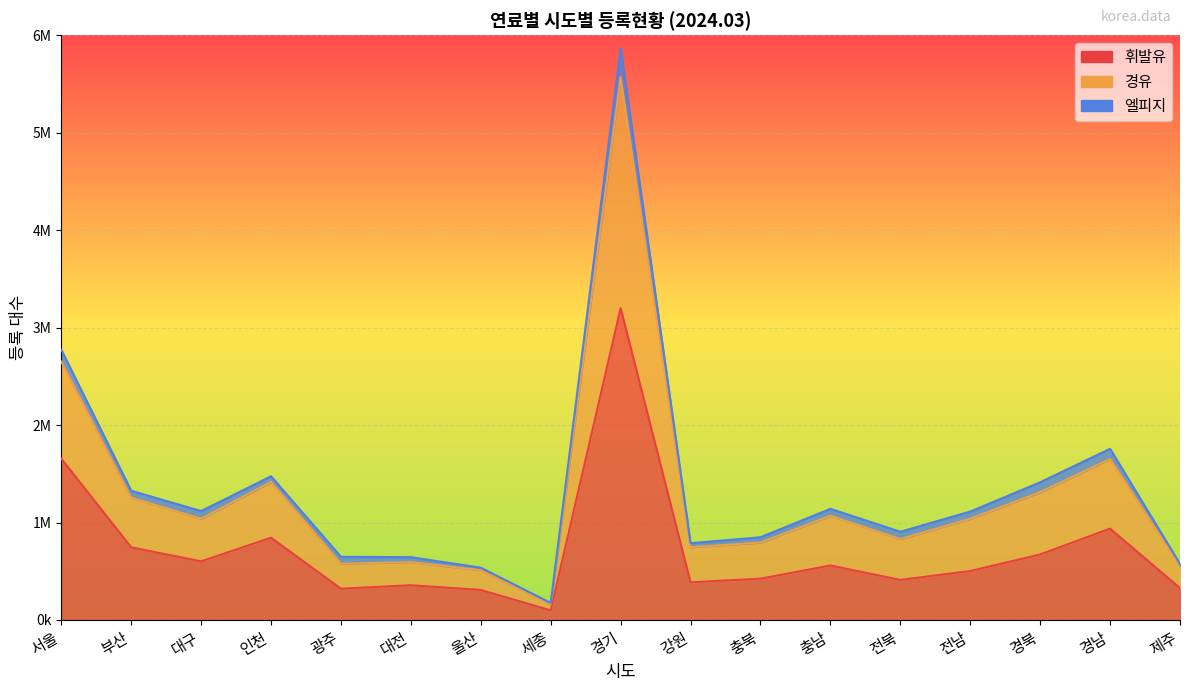

True or false: 휘발유 and 경유 cross at least once.

False